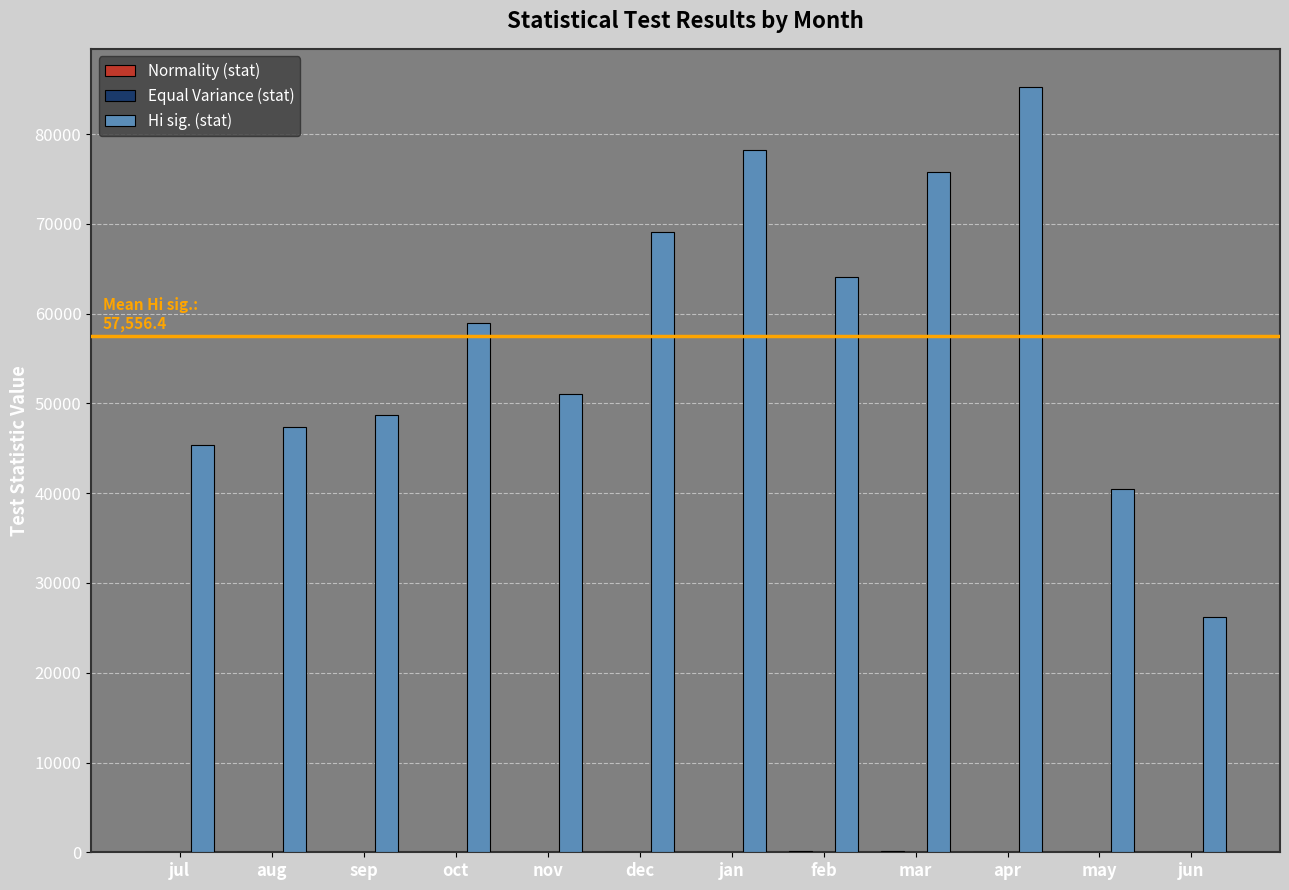

Between aug and dec, which series saw the biggest shift?

Hi sig. (stat)